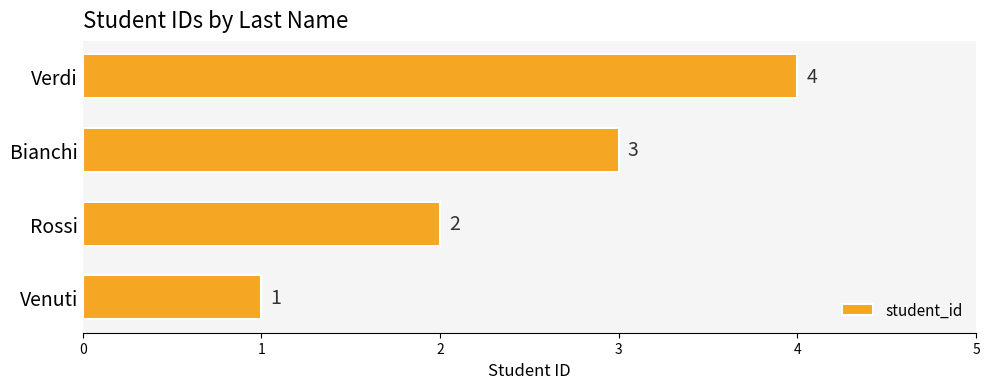

What value does the data have at Bianchi?

3